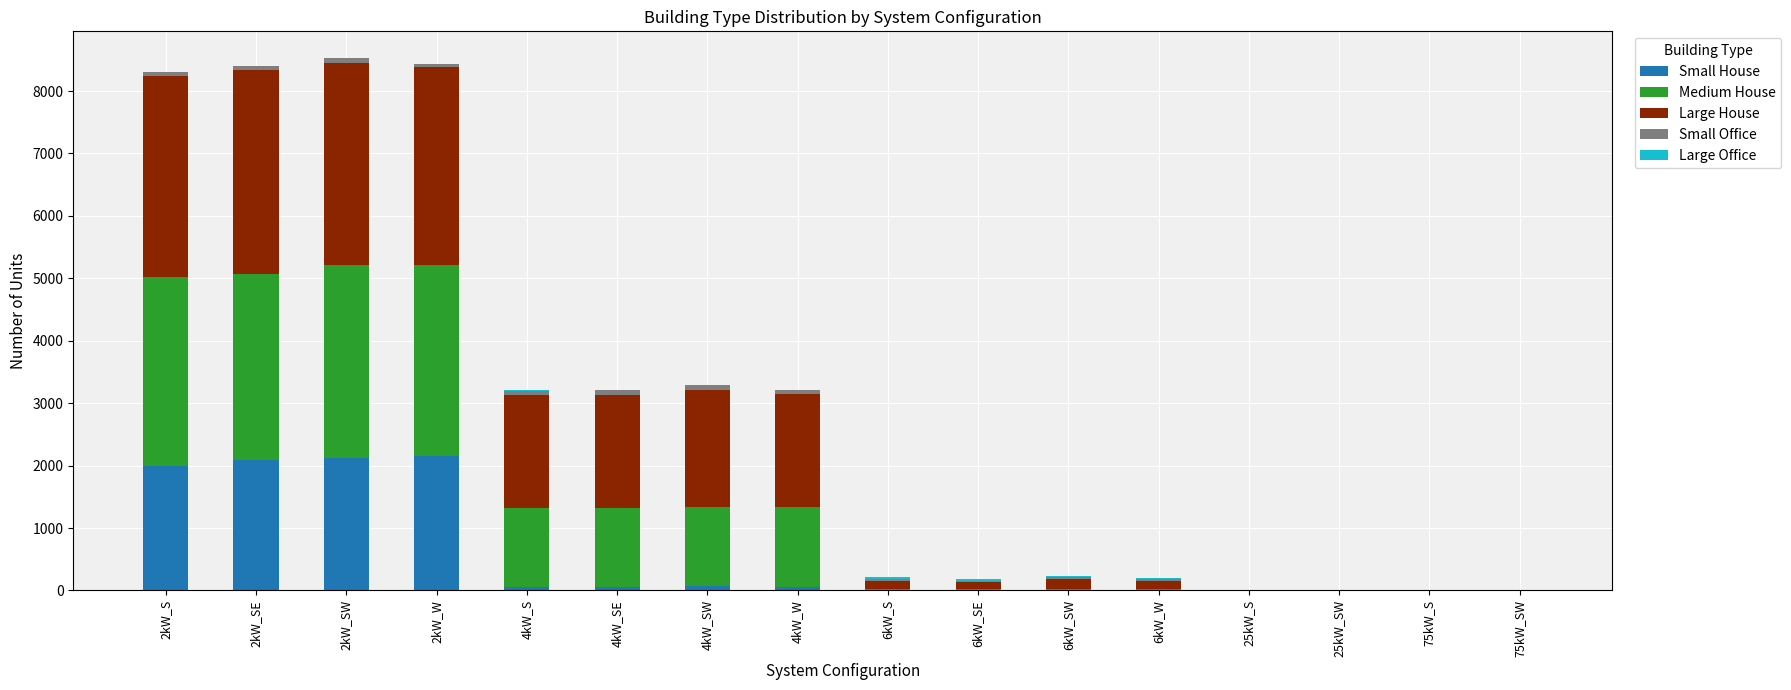

What is the highest value of the Small House series?

2153